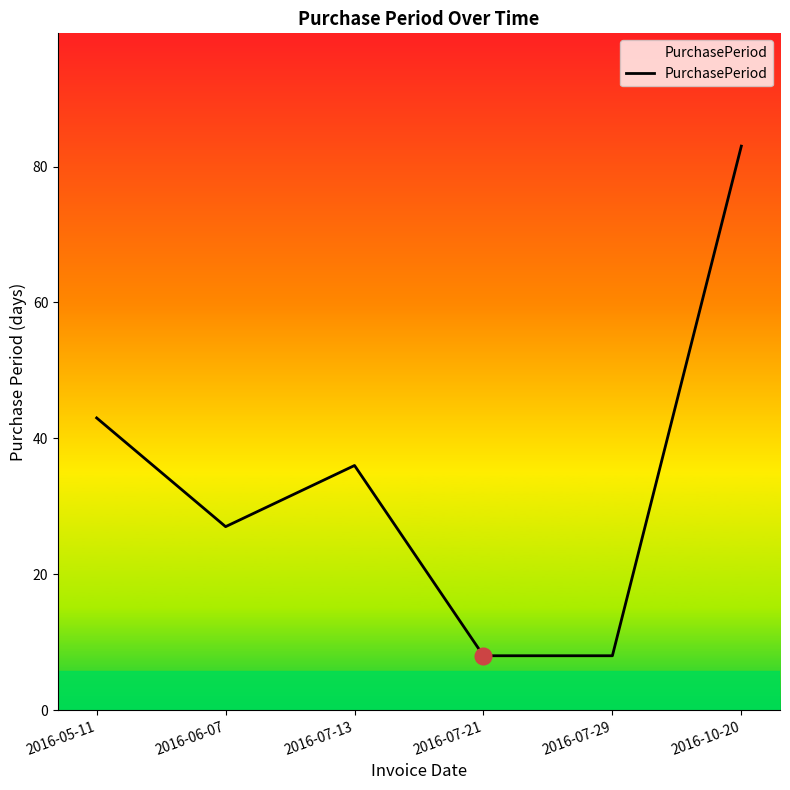

The value at 2016-05-11 is 43. True or false?

True